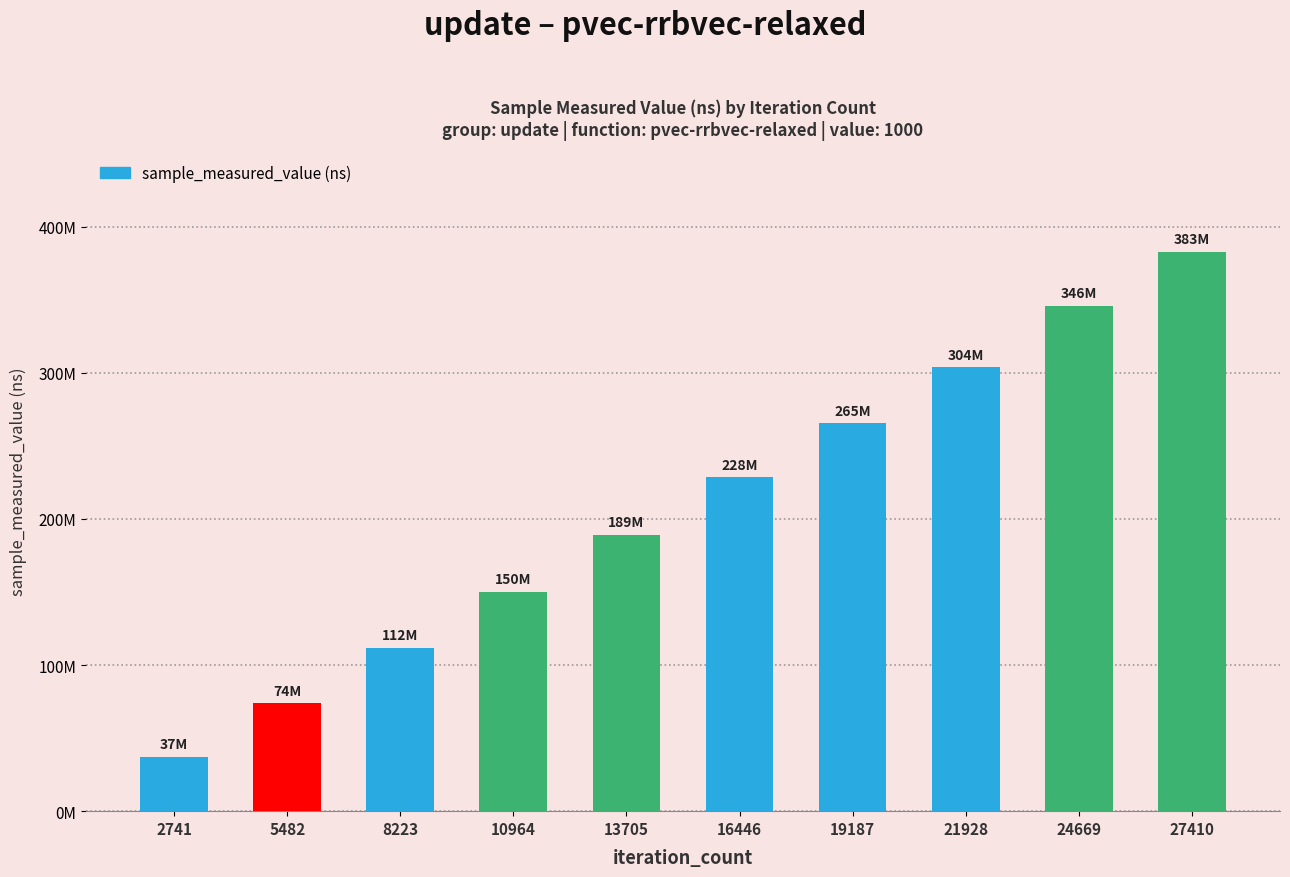

Does the chart contain any negative values?

No